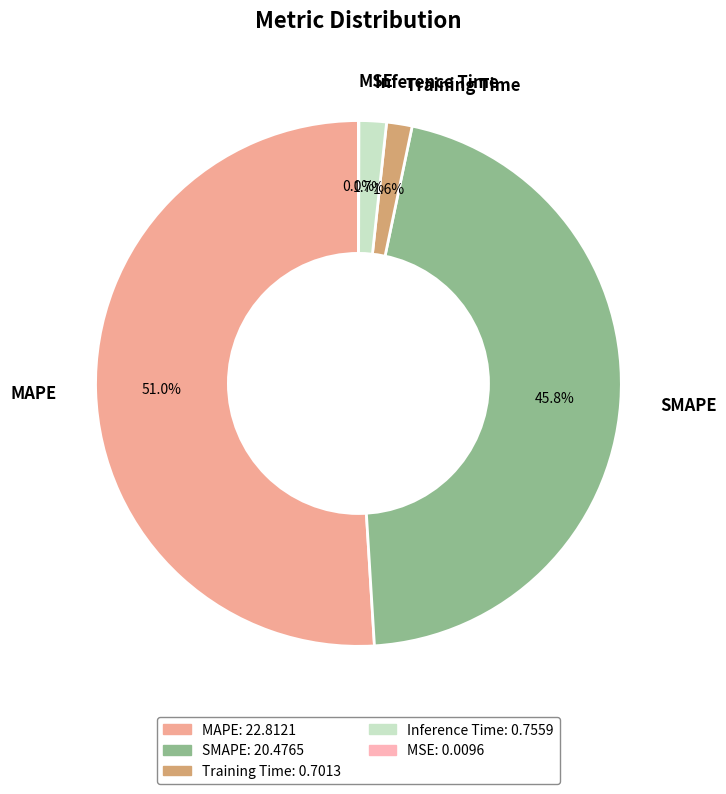

Does MAPE account for over 50% of the chart?

Yes